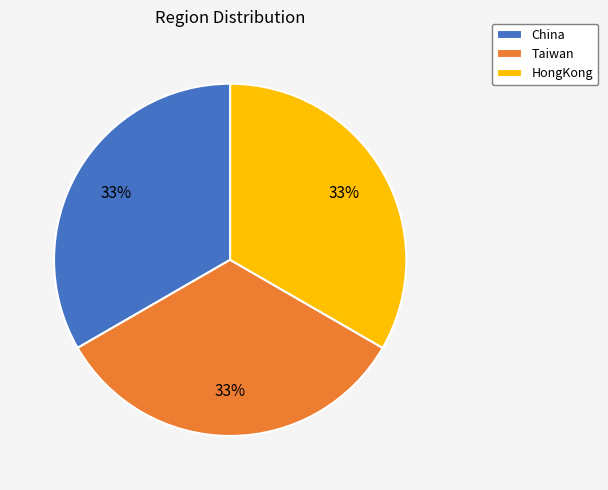

Is there any slice that represents more than half of the pie?

No